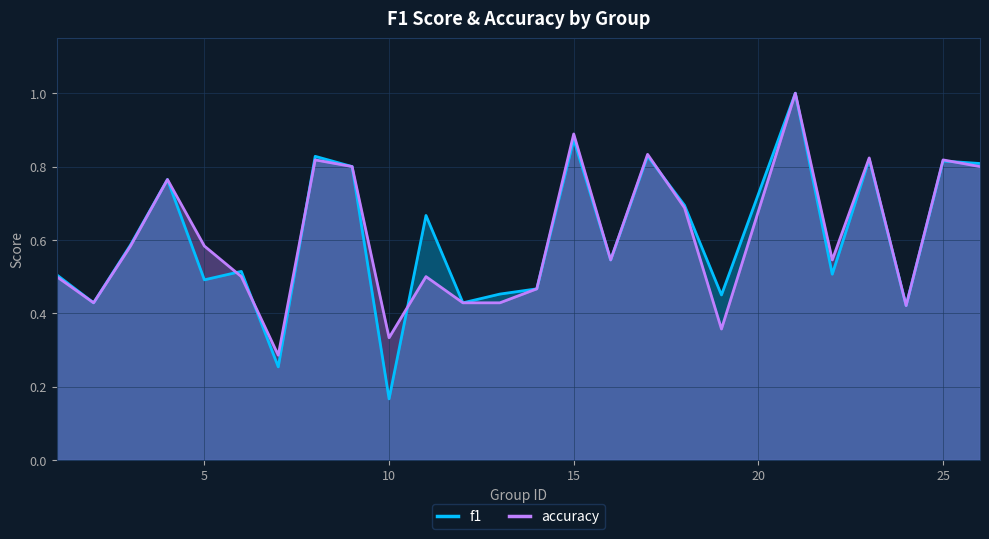

Reading left to right, what are all the values shown in this chart?

f1: 0.5	0.4	0.6	0.8	0.5	0.5	0.3	0.8	0.8	0.2	0.7	0.4	0.5	0.5	0.9	0.5	0.8	0.7	0.4	1.0	0.5	0.8	0.4	0.8	0.8
accuracy: 0.5	0.4	0.6	0.8	0.6	0.5	0.3	0.8	0.8	0.3	0.5	0.4	0.4	0.5	0.9	0.5	0.8	0.7	0.4	1.0	0.5	0.8	0.4	0.8	0.8